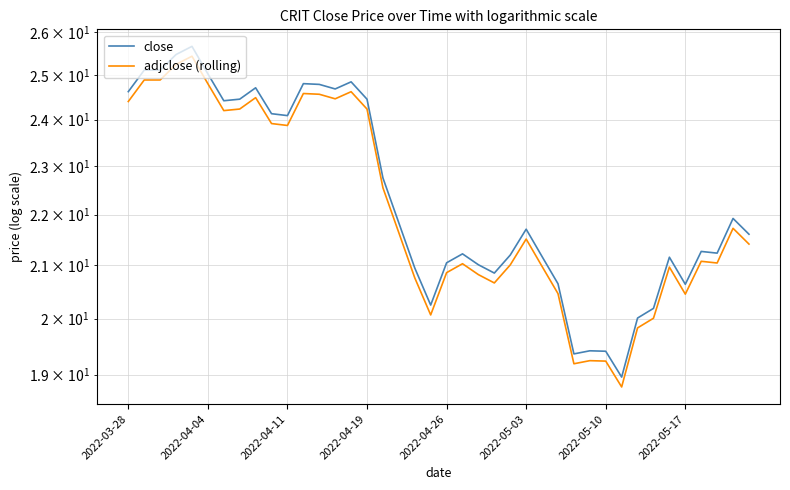

Is the value of adjclose (rolling) at 8 greater than the value of close at 21?

Yes